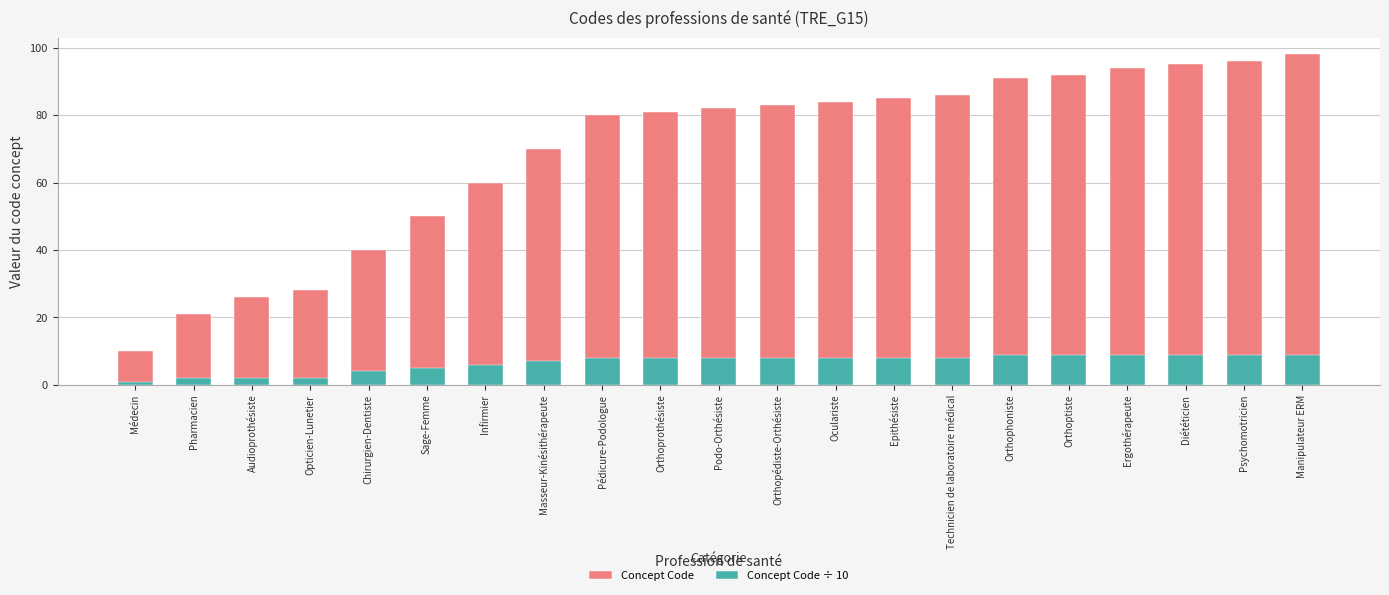

What is the difference between the highest and lowest values at Pédicure-Podologue?

72